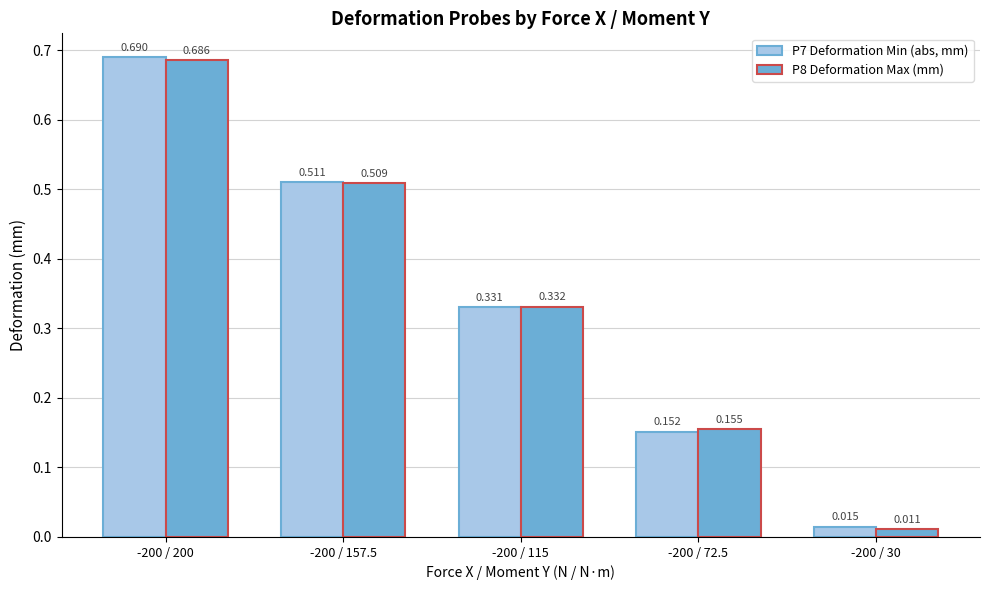

What is the label of the 5th bar from the right?

-200 / 200